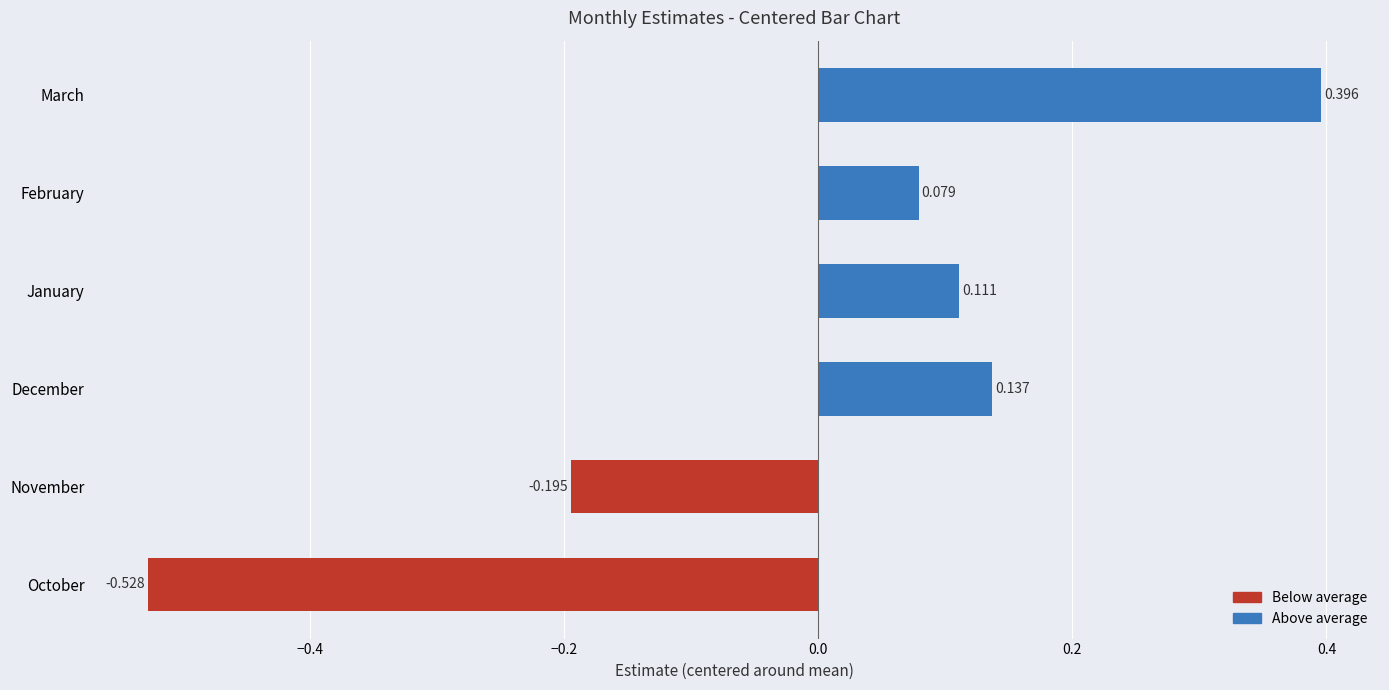

How many values are above zero?

4